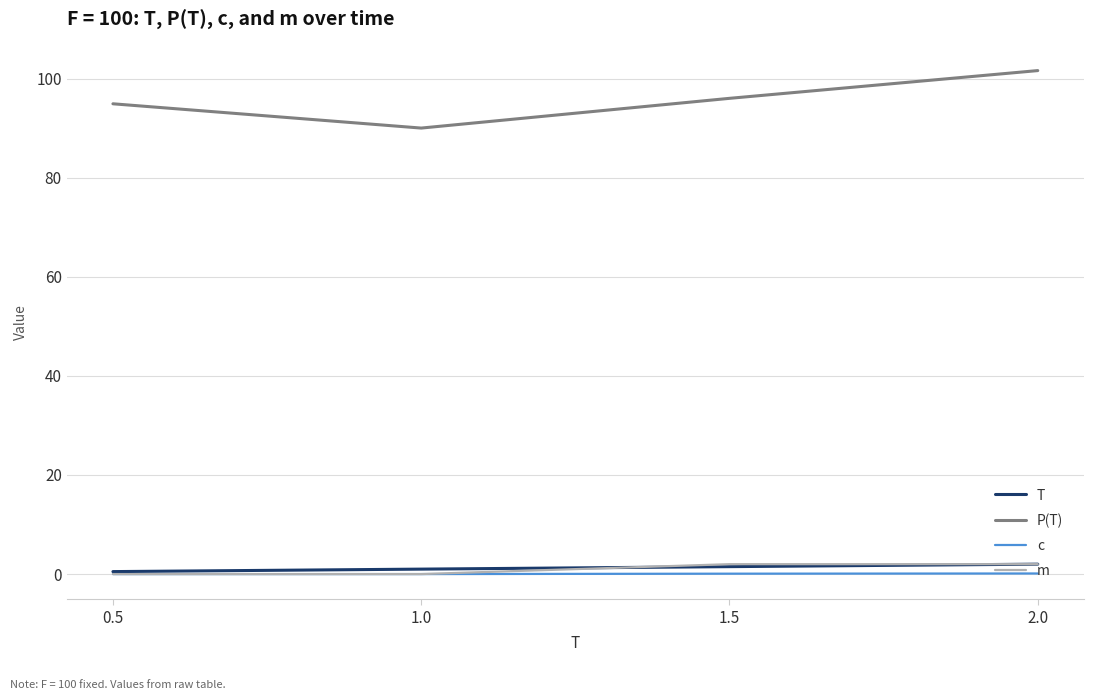

Does the chart display data point markers on the line(s)?

No